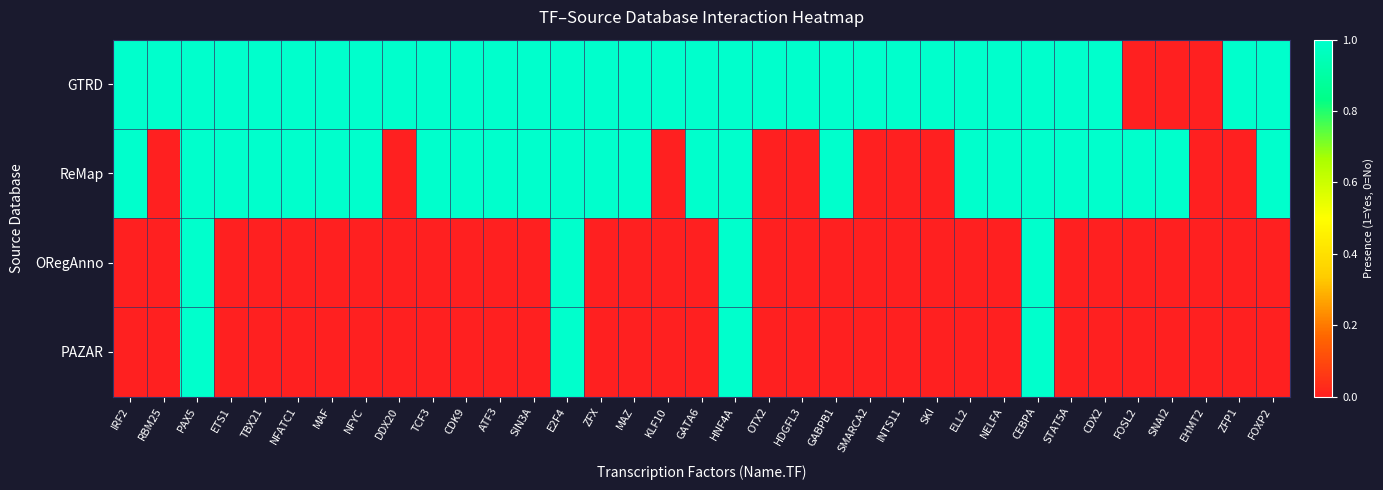

Between IRF2 and NELFA, which series saw the biggest shift?

GTRD